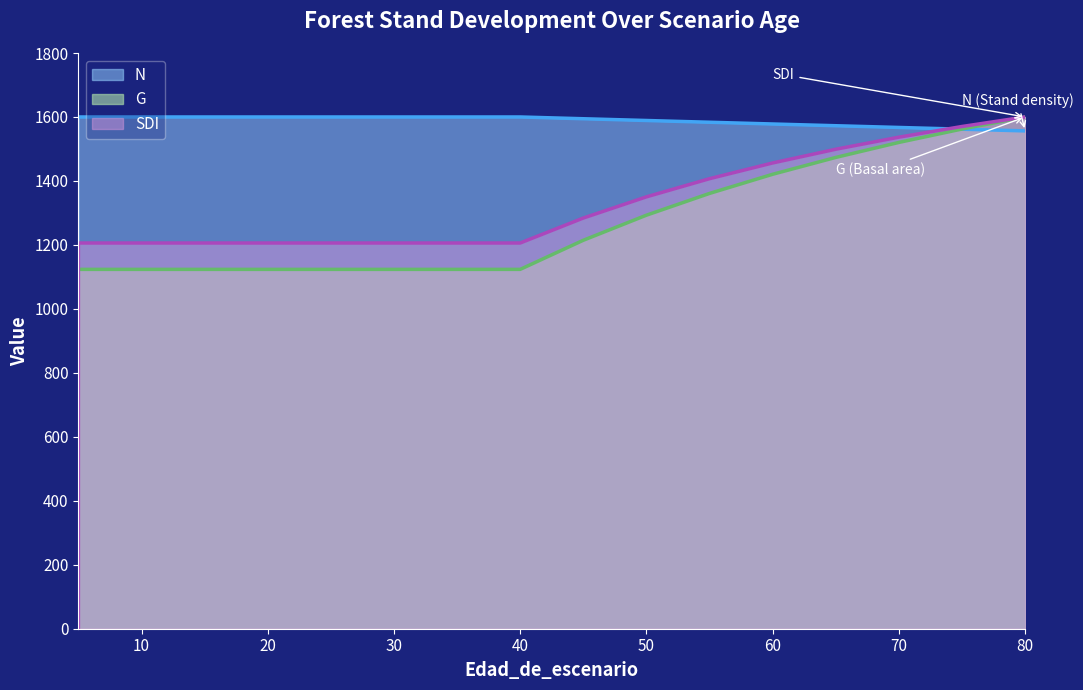

What are all the series names shown in the legend?

N, G, SDI